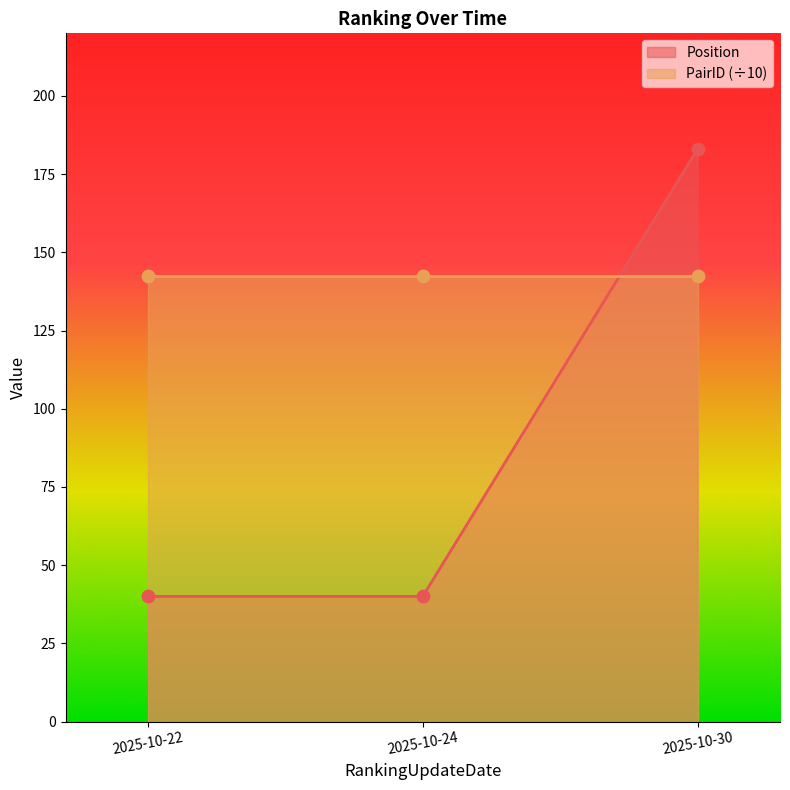

Which has a higher value, 2025-10-30 or 2025-10-24?

2025-10-30